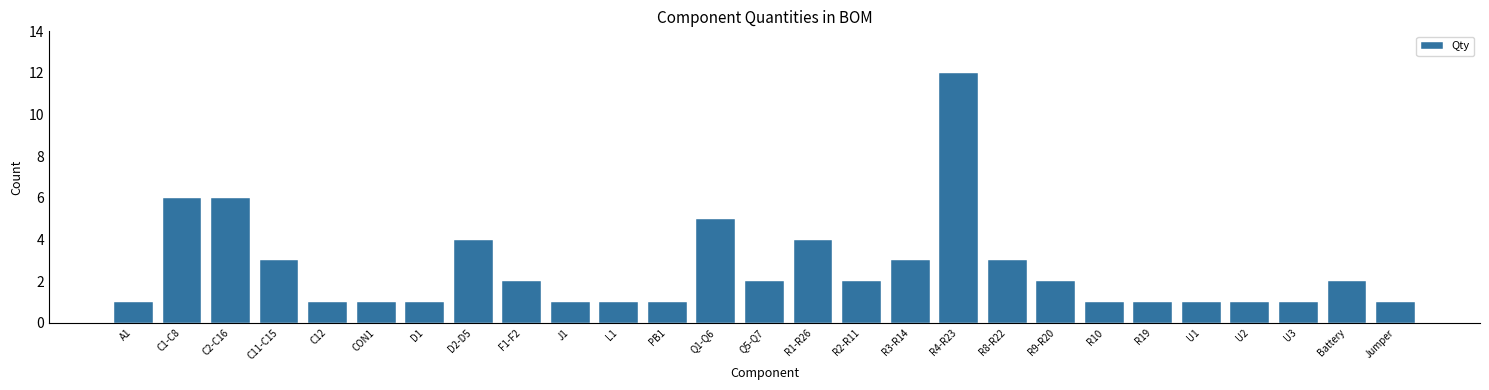

Reading left to right, transcribe all the data shown in this chart.

A1=1	C1-C8=6	C2-C16=6	C11-C15=3	C12=1	CON1=1	D1=1	D2-D5=4	F1-F2=2	J1=1	L1=1	PB1=1	Q1-Q6=5	Q5-Q7=2	R1-R26=4	R2-R11=2	R3-R14=3	R4-R23=12	R8-R22=3	R9-R20=2	R10=1	R19=1	U1=1	U2=1	U3=1	Battery=2	Jumper=1